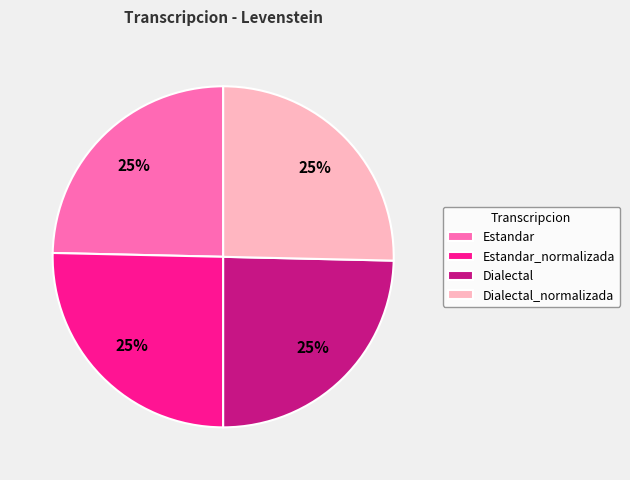

To the nearest percent, what portion does Estandar represent?

25%